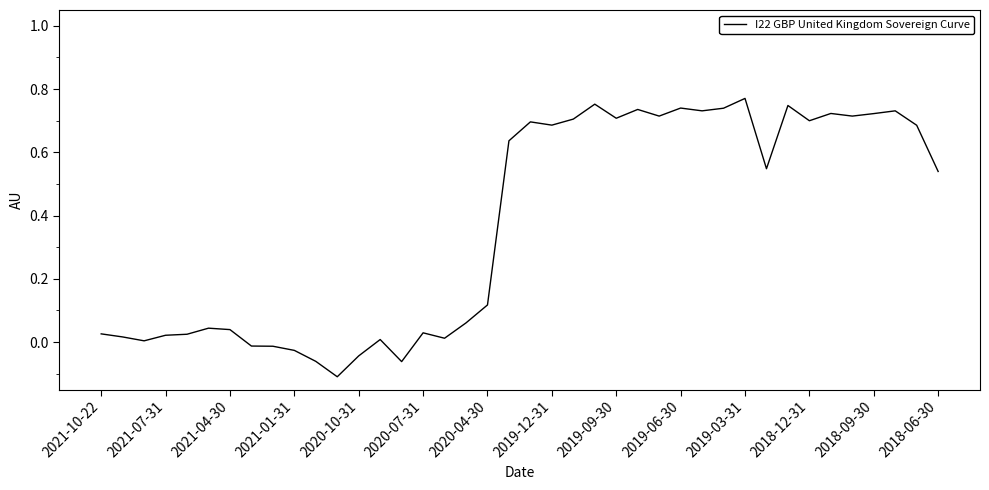

What is the difference between the maximum and minimum values?

0.9